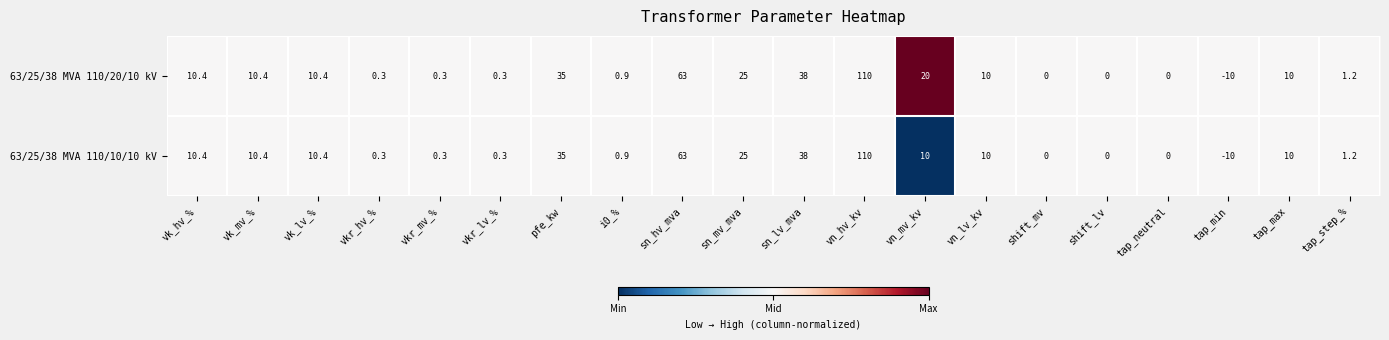

What is the difference between the maximum and minimum values in the 63/25/38 MVA 110/20/10 kV series?

120.0